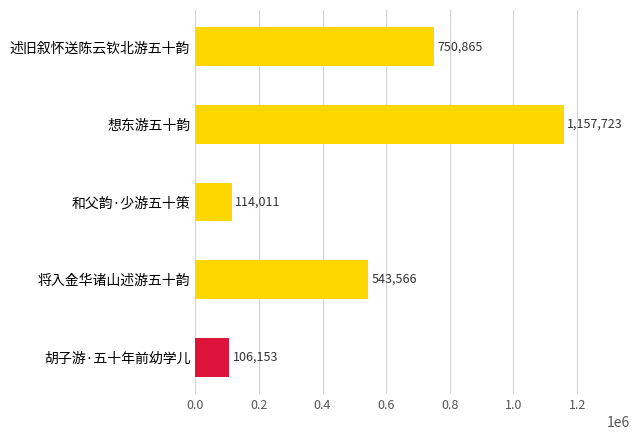

What is the average value?

534464